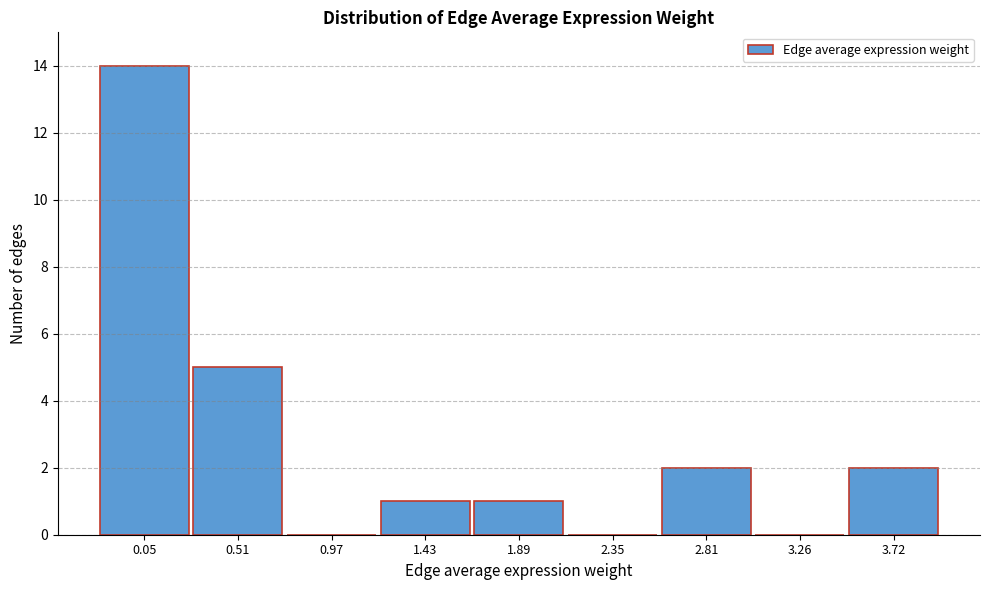

Reading right to left, transcribe all the data shown in this chart.

3.72=2	3.26=0	2.81=2	2.35=0	1.89=1	1.43=1	0.97=0	0.51=5	0.05=14